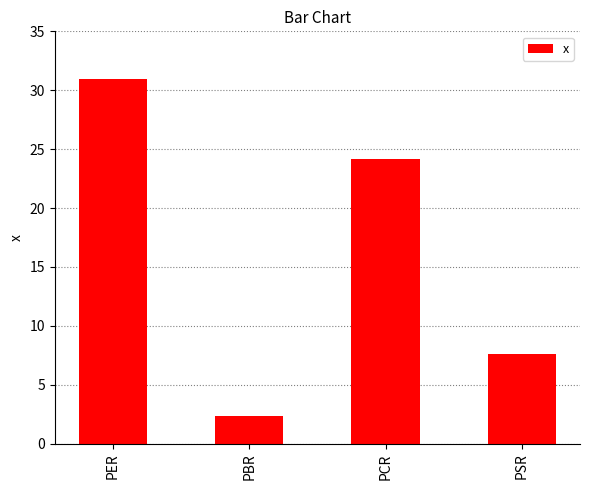

Count the number of categories in the chart.

4